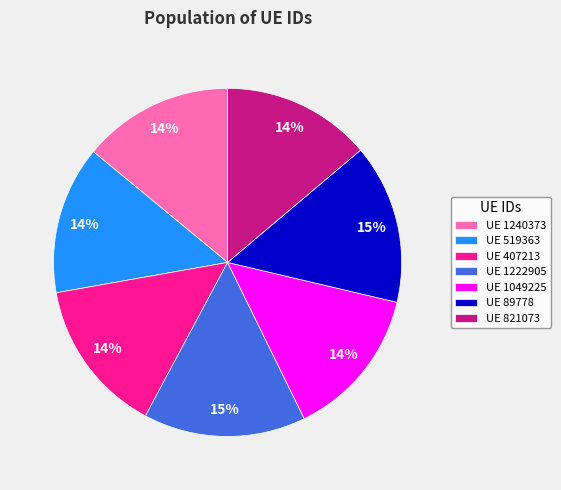

Between UE 1240373 and UE 89778, which is larger?

UE 89778